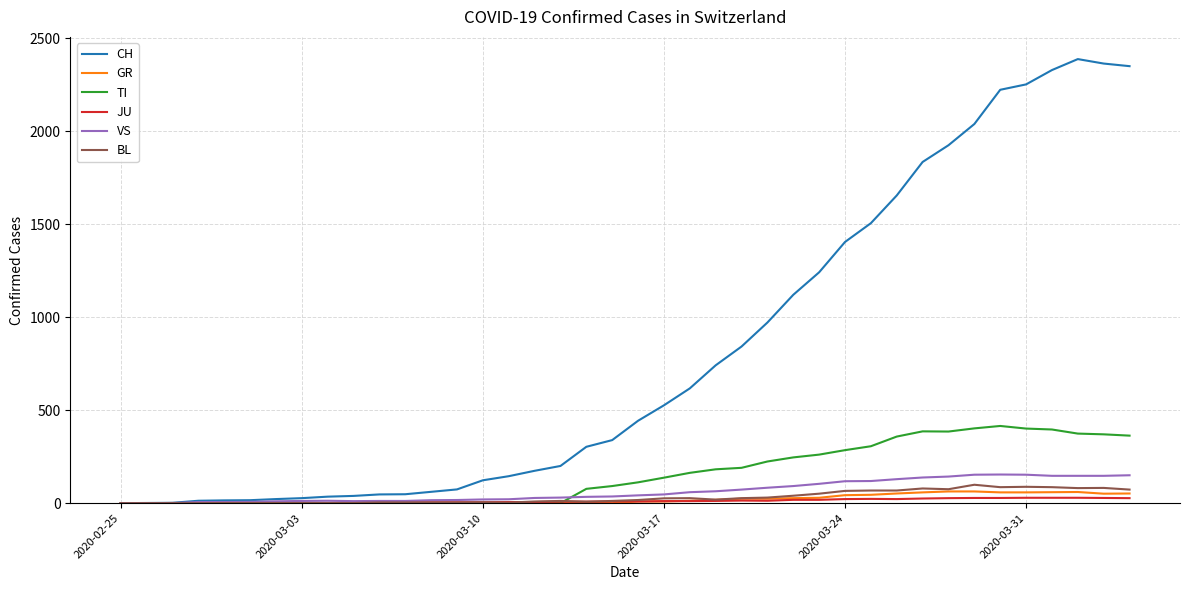

How many values in the CH series are below 443?

20